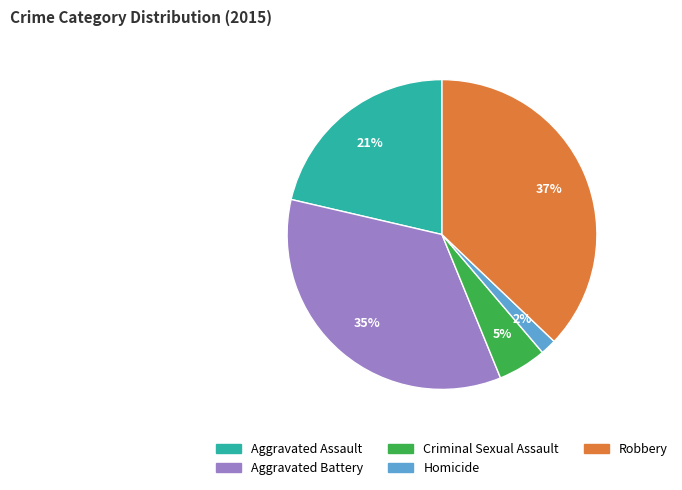

What percentage is the Robbery slice, to the nearest percent?

37%